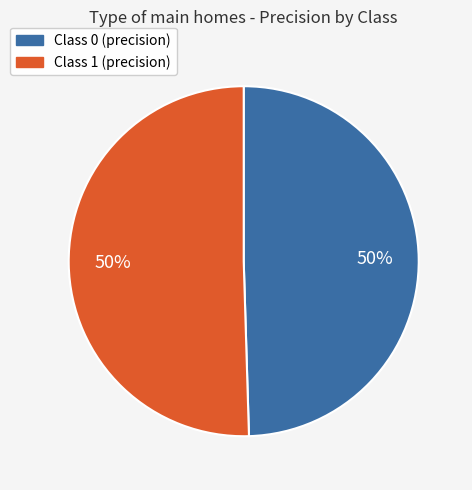

To the nearest percent, what is the average slice percentage?

50%